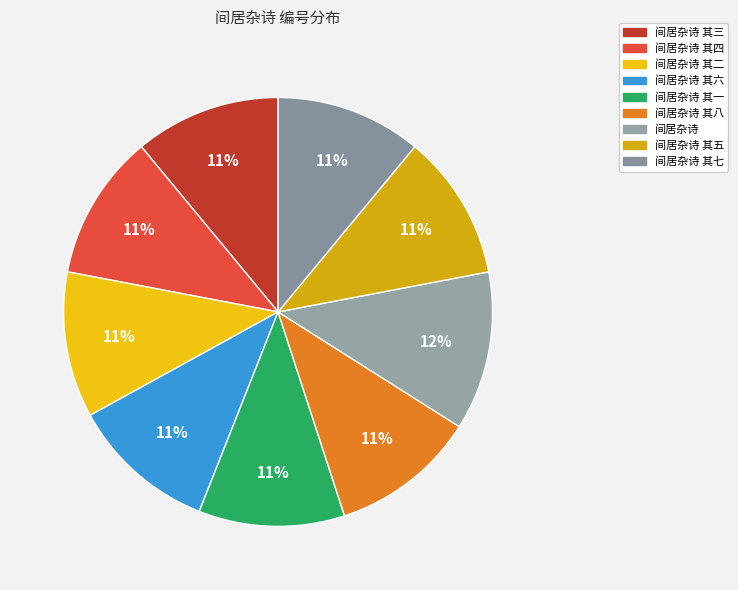

How much of the chart is everything except 间居杂诗 其四?

89.0%